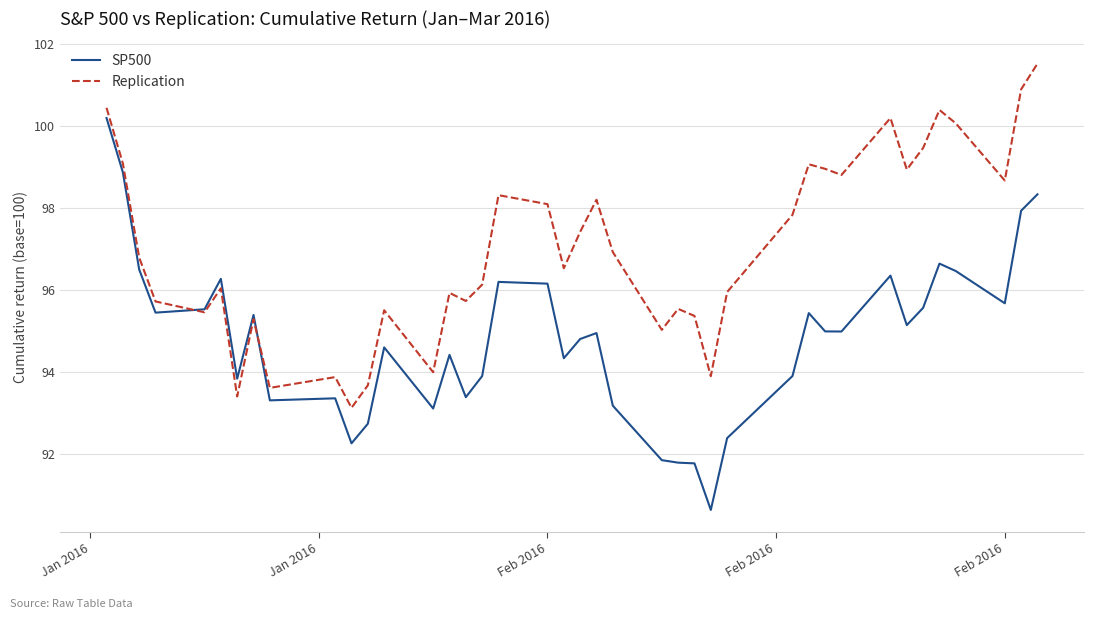

Which series has the largest total across all categories?

Replication